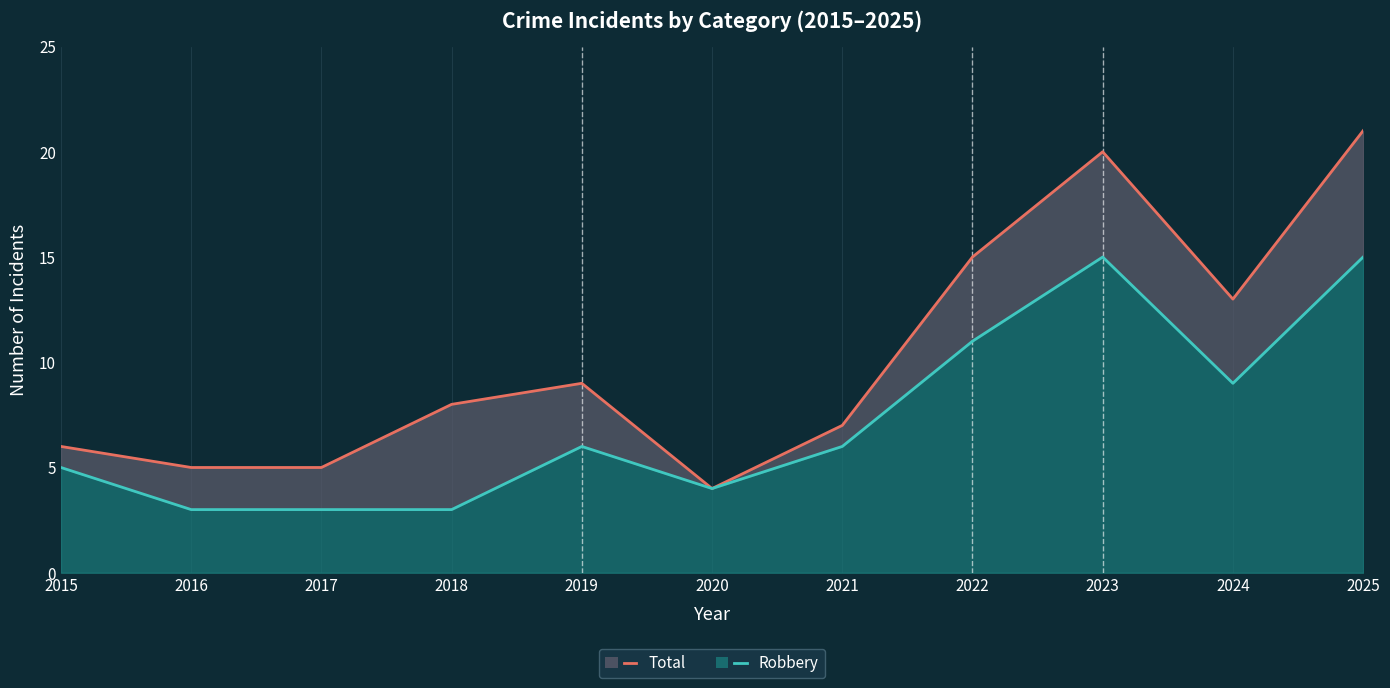

What is the greatest value displayed?

21